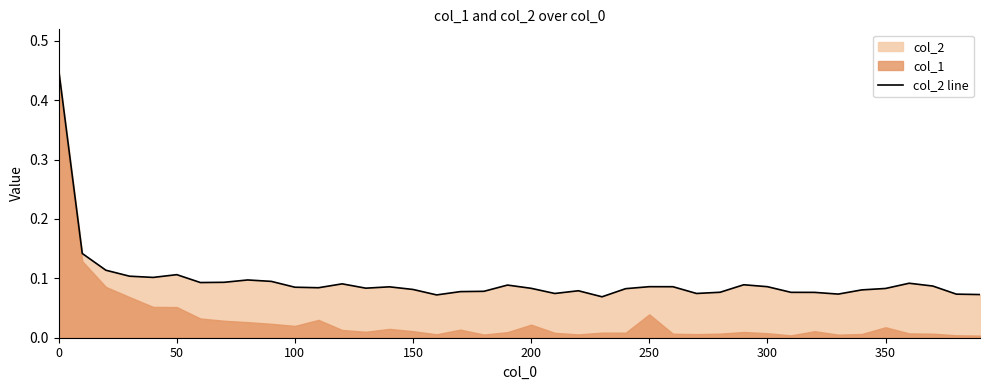

What is the difference between the maximum and minimum values?

0.4